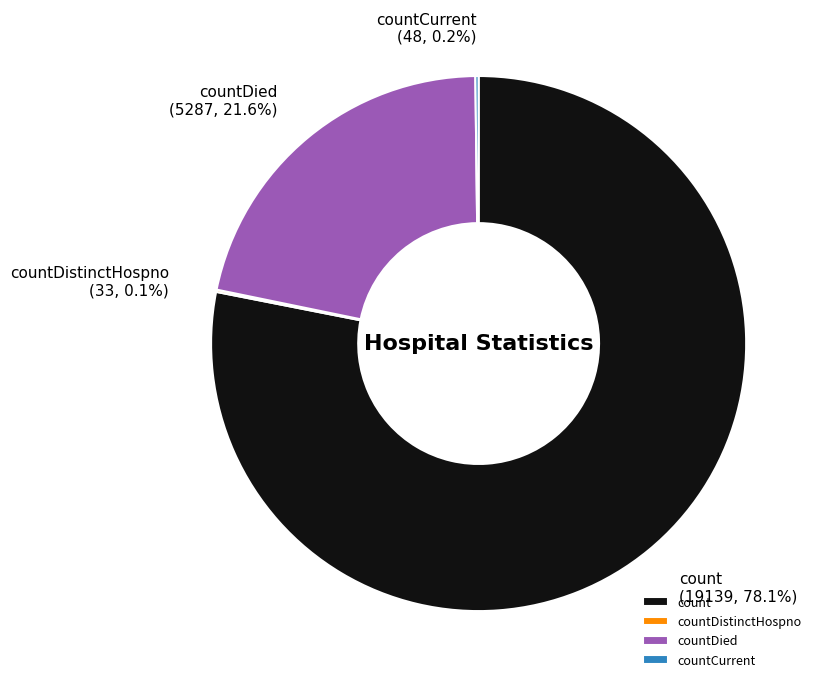

What percentage is NOT represented by count?

21.9%